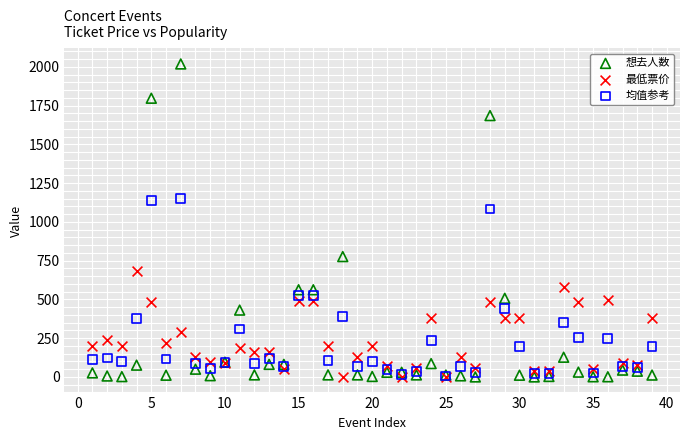

Which series contains the highest Y value?

想去人数